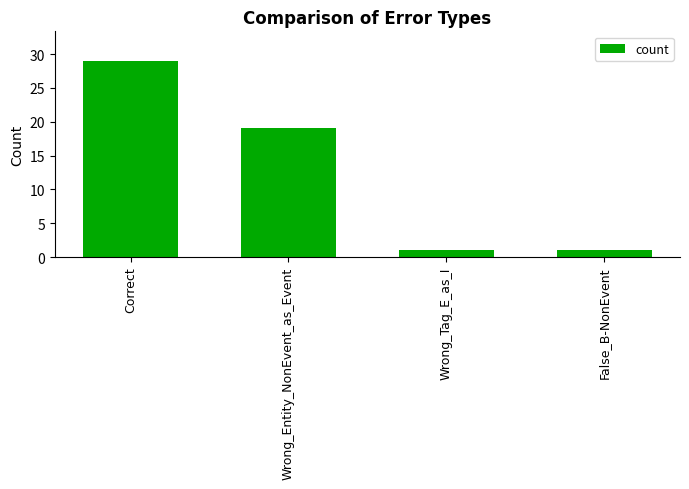

The chart shows a value of 8 at Correct. True or false?

False